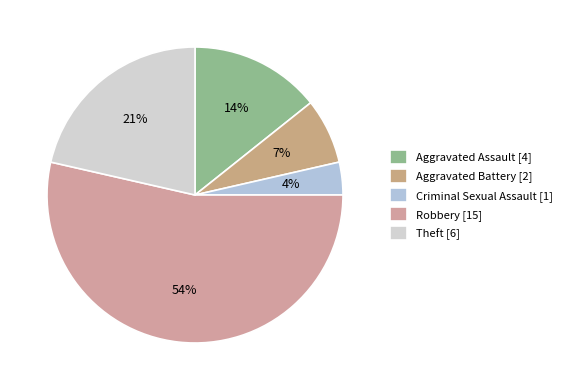

Count the number of slices in the pie.

5